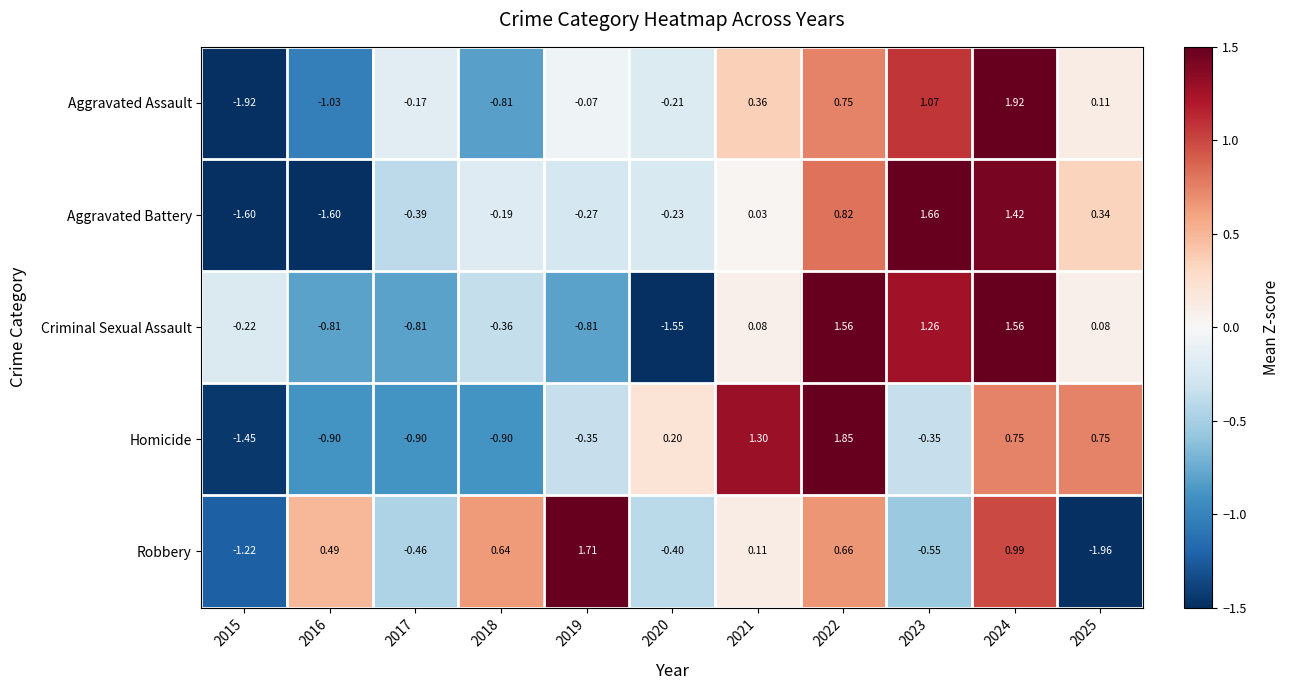

Which series has the largest total across all categories?

Robbery